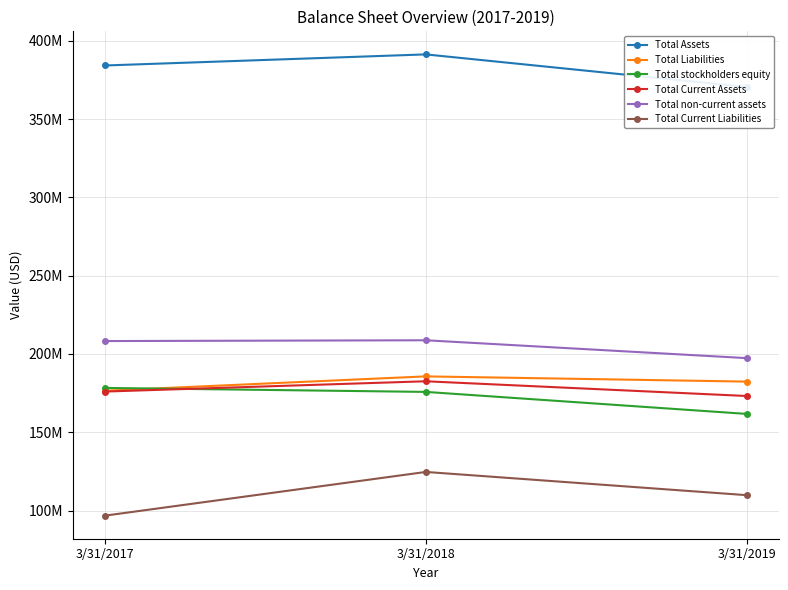

What is the difference between the maximum and second lowest values in the Total stockholders equity series?

2544000